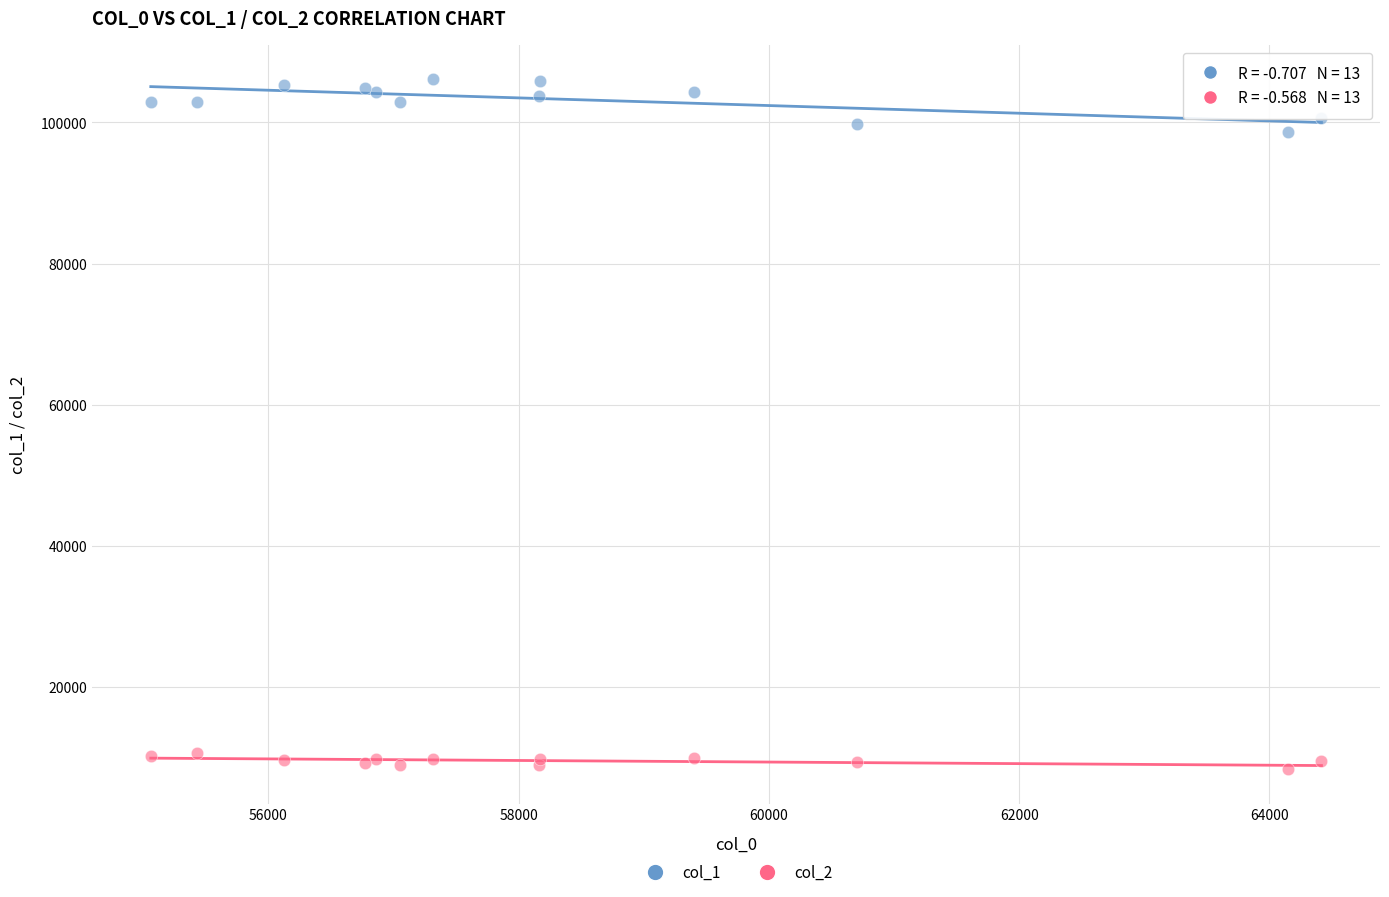

Across all series, what Y value is closest to 57204?

98589.7